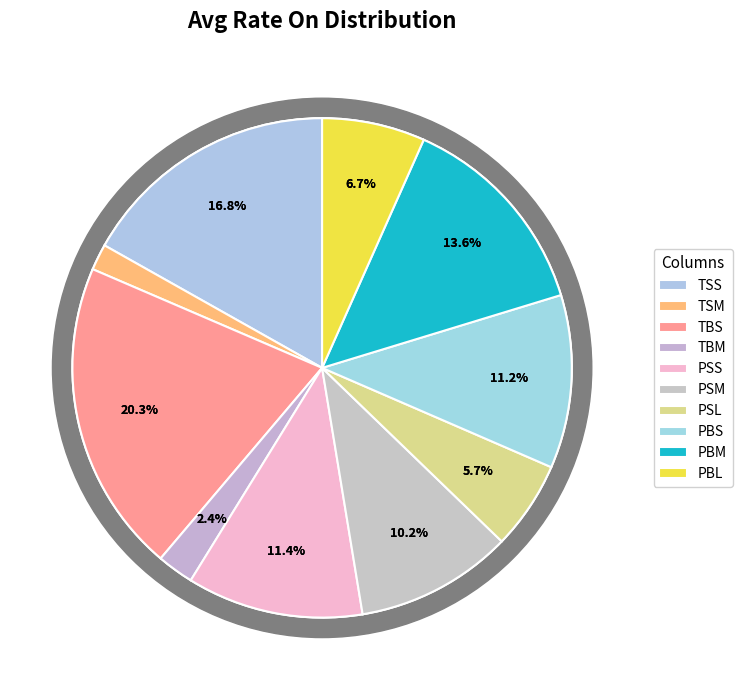

Is it true that PBL is 21% of the pie?

False